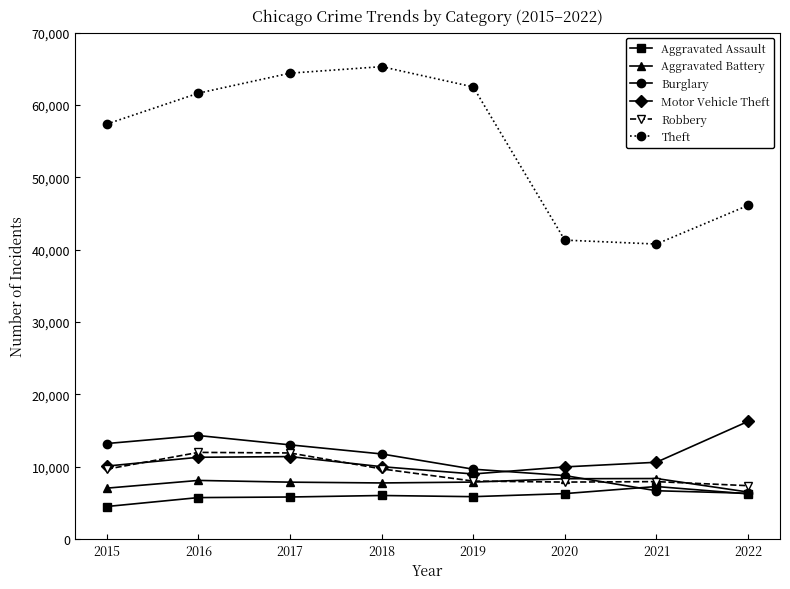

What is the sum of the Motor Vehicle Theft values at 2018 and 2015?

20051